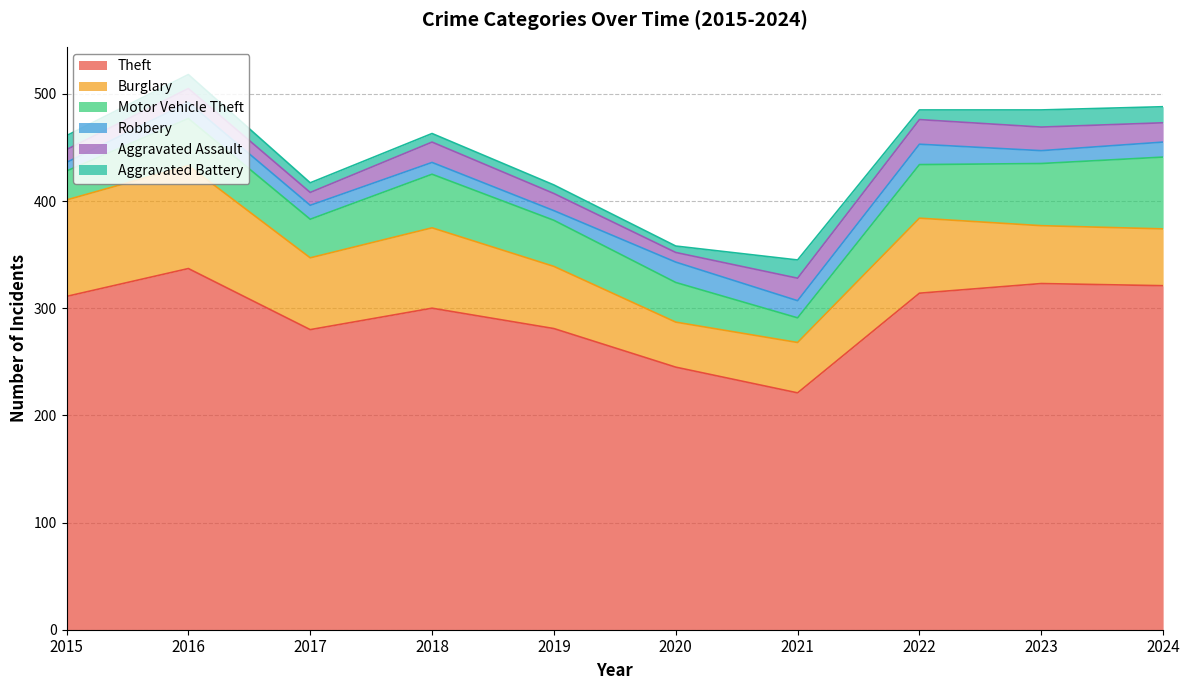

What is the spread (max minus min) of values at 2017?

271